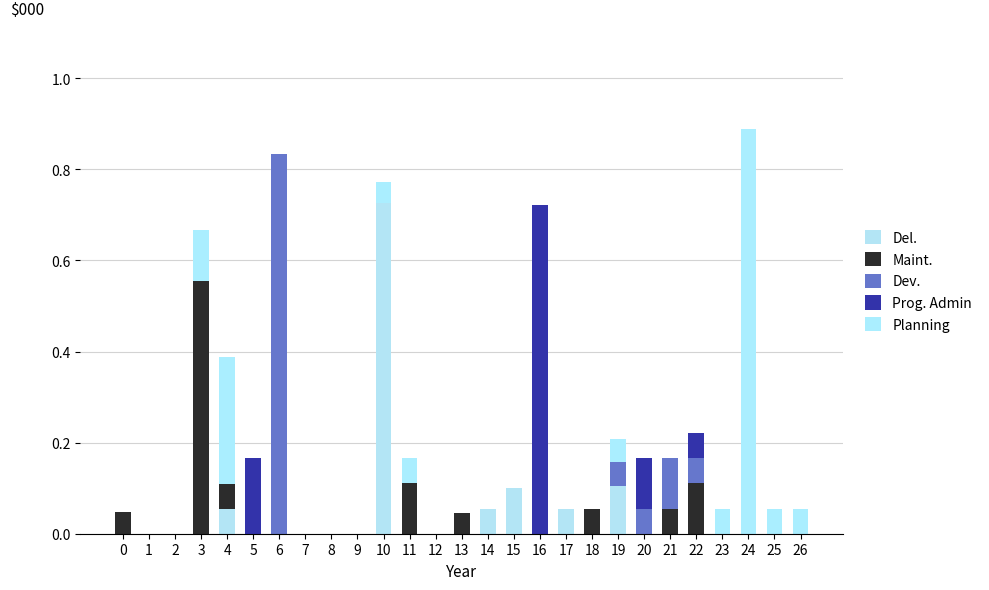

What is the sum of all Dev. values?

1.1